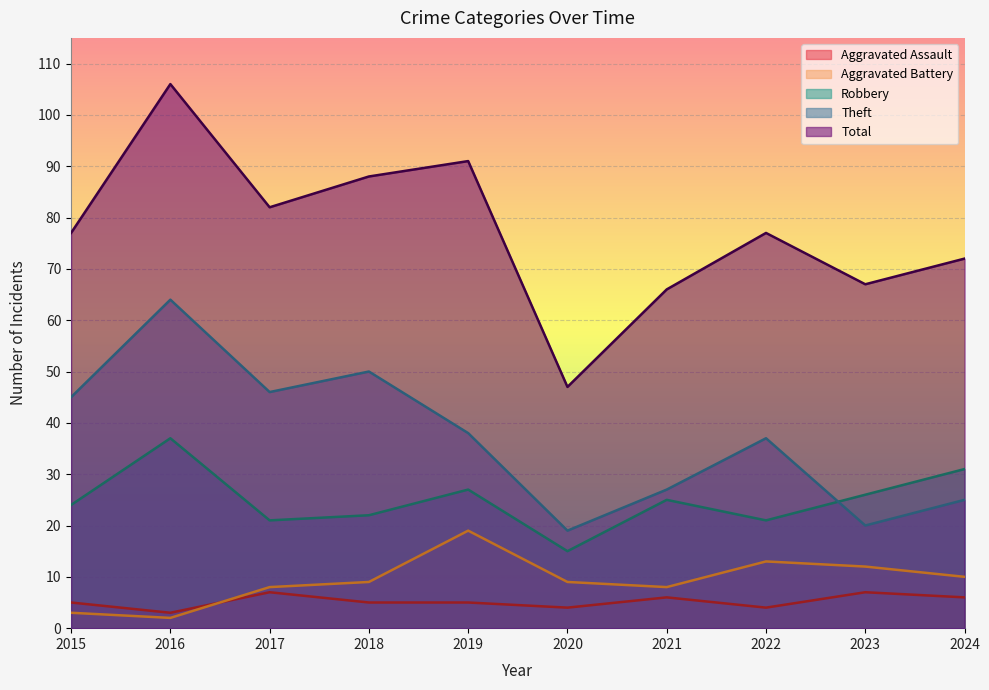

What is the difference between the second highest and second lowest values in the Aggravated Assault series?

3